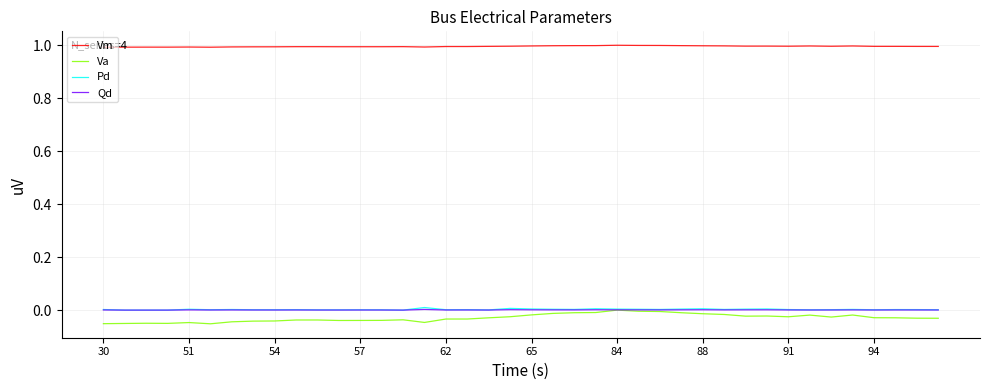

What is the minimum value for Vm?

1.0